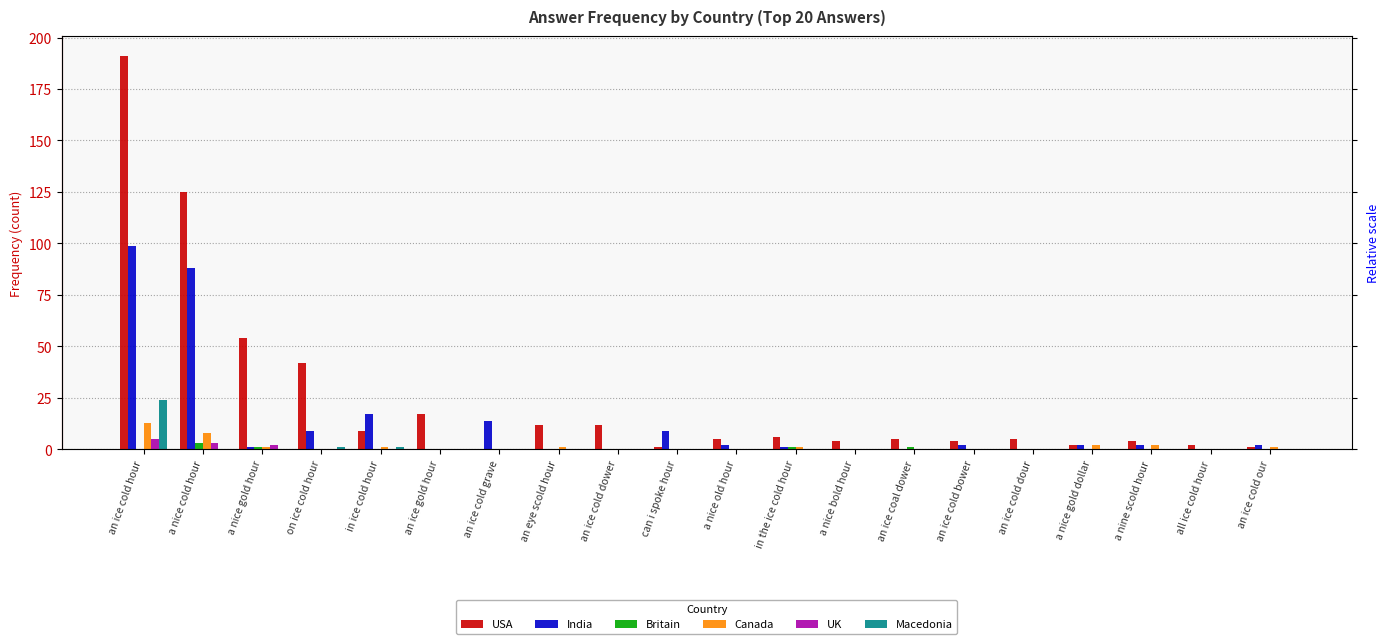

List the series in order of their peak value, highest first.

USA, India, Macedonia, Canada, UK, Britain